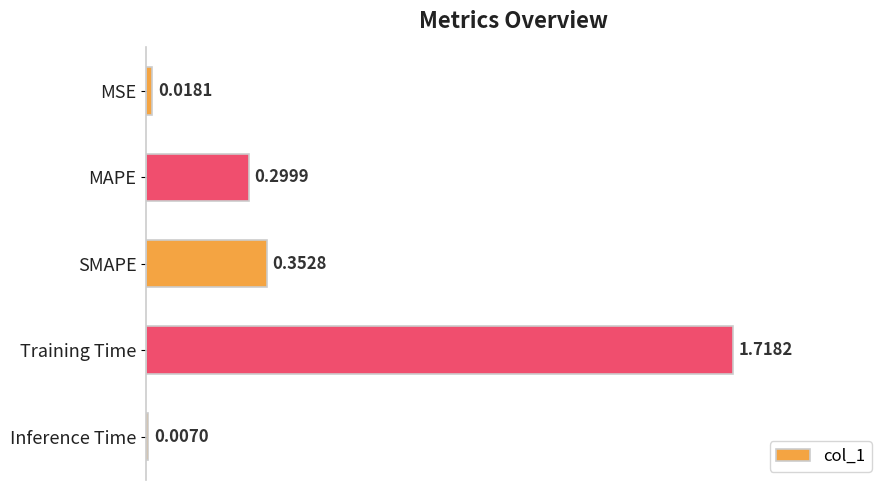

What is the sum of all values?

2.4